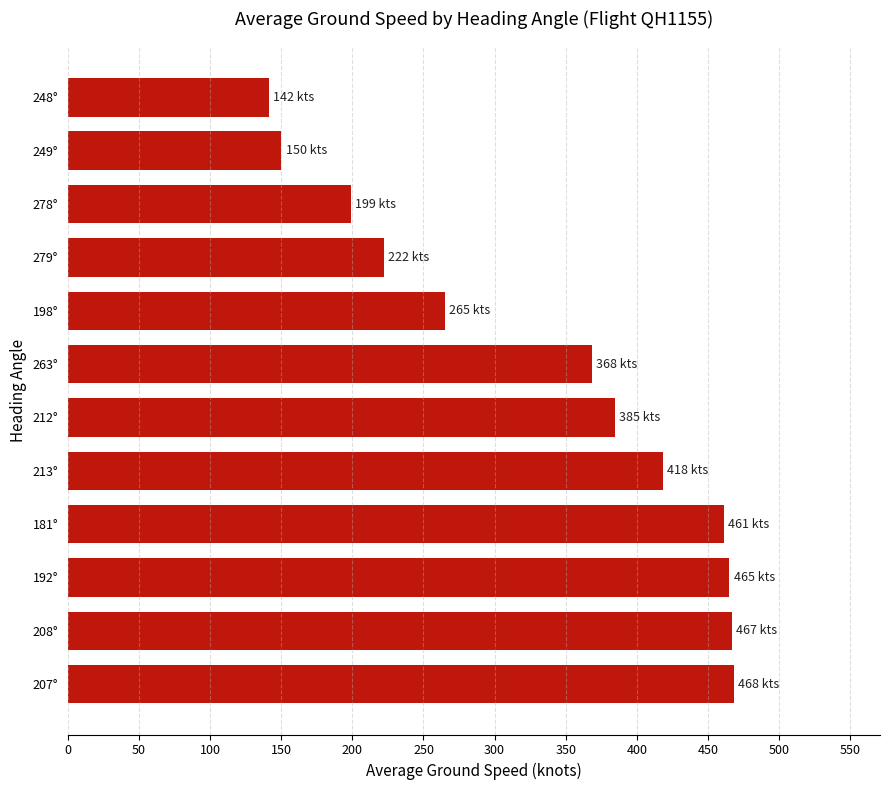

The chart shows a value of 269.0 at 181°. True or false?

False